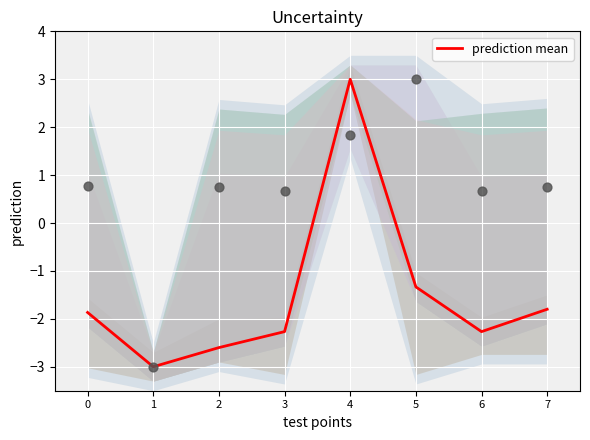

What is the change in value from 3 to 5?

+0.9